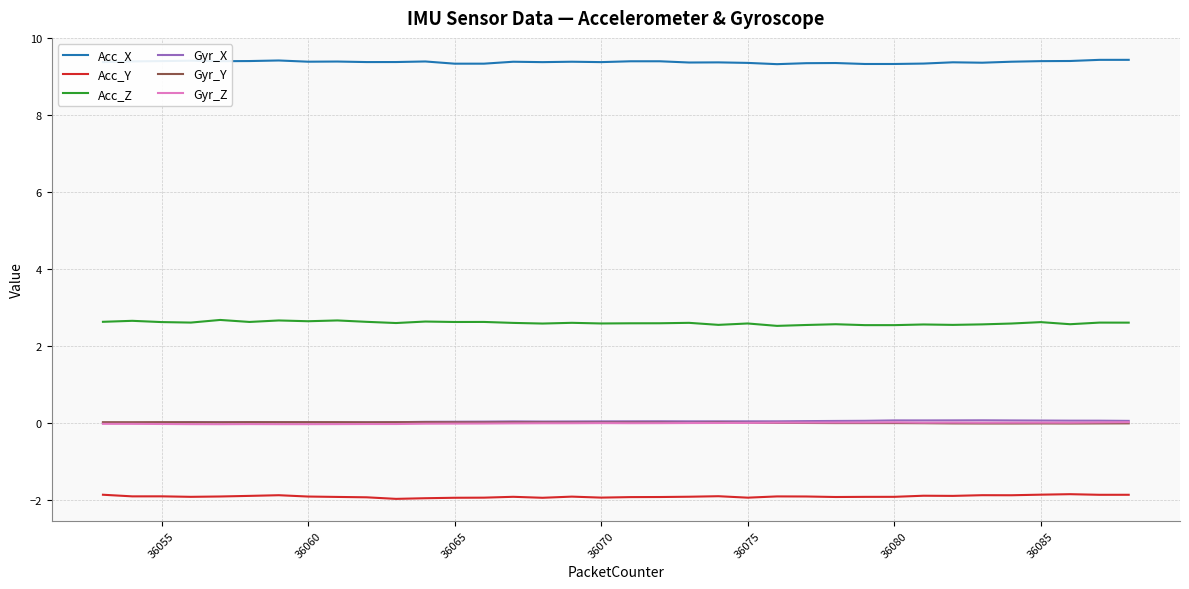

What is the minimum value shown in the chart?

-2.0